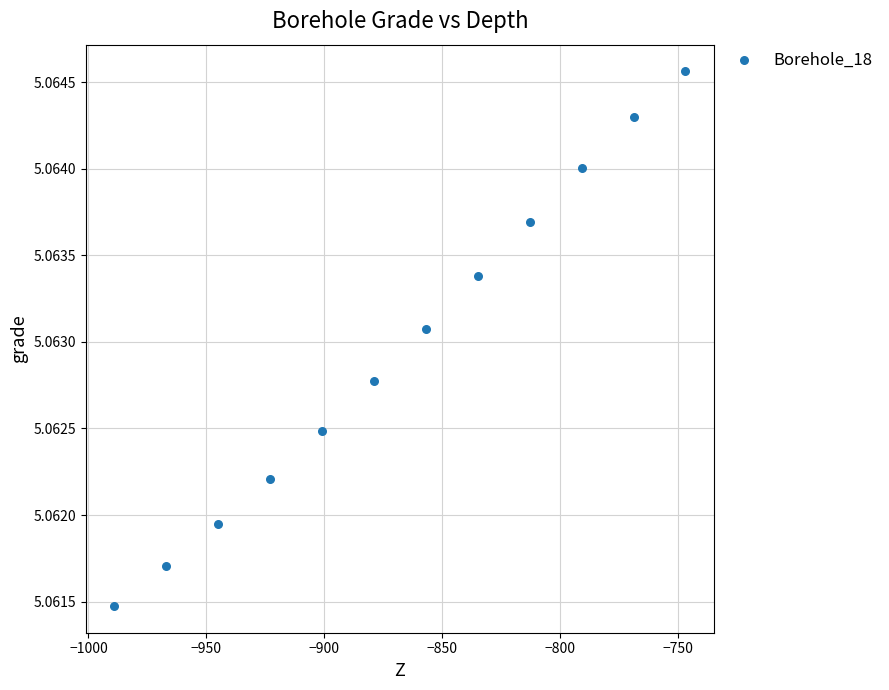

What is the range of X values (max minus min)?

242.0